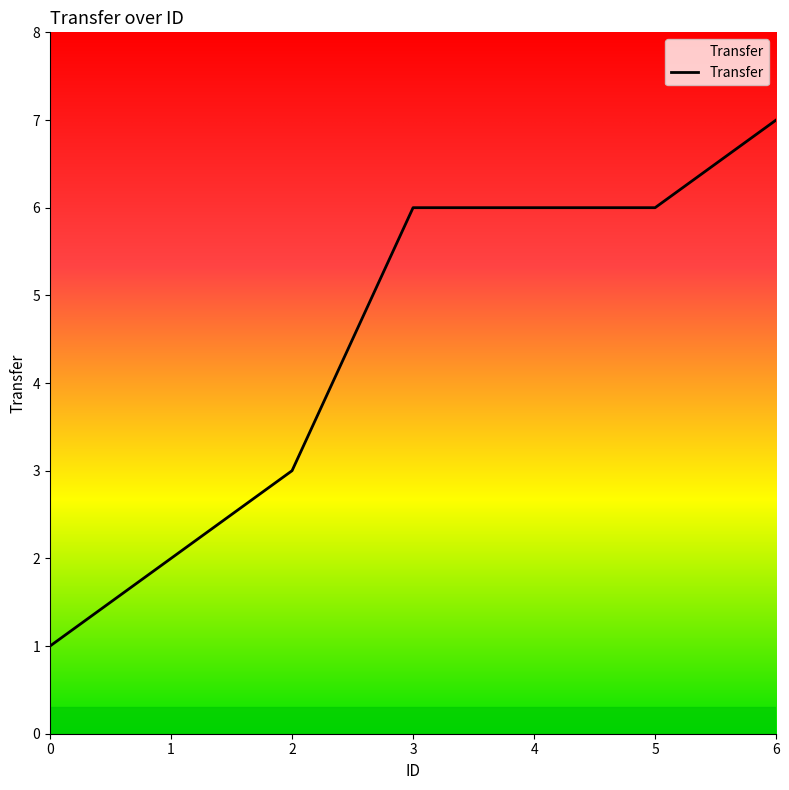

The chart shows a value of 6 at 3. True or false?

True